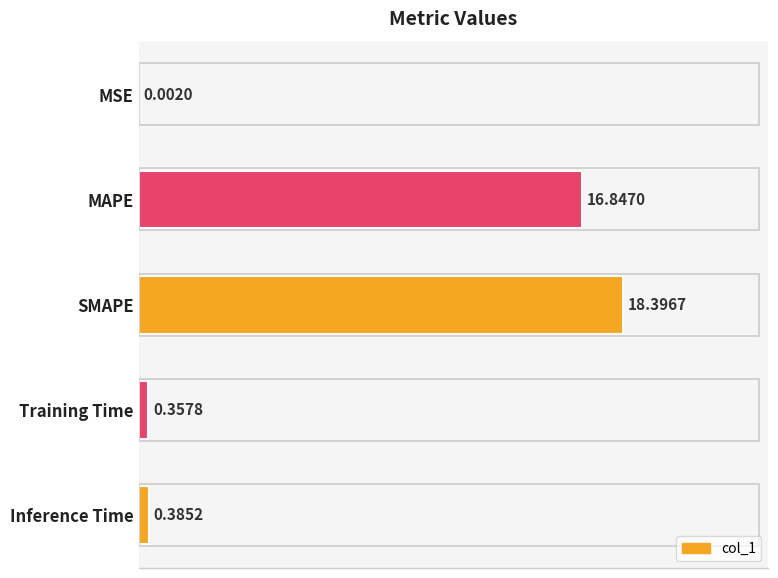

Where is the data nearest to the value 9?

MAPE